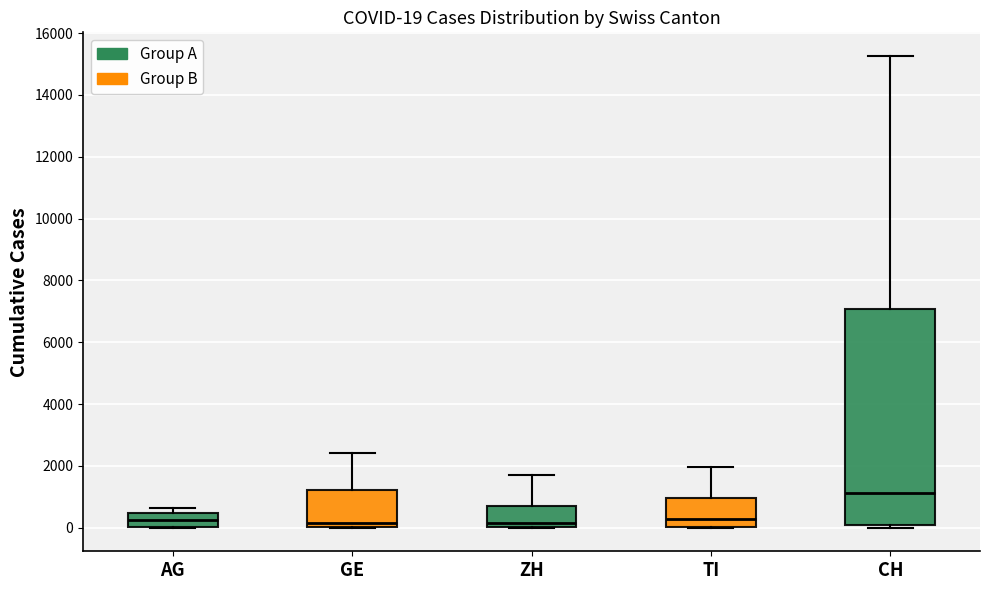

Which box has the highest median line?

CH